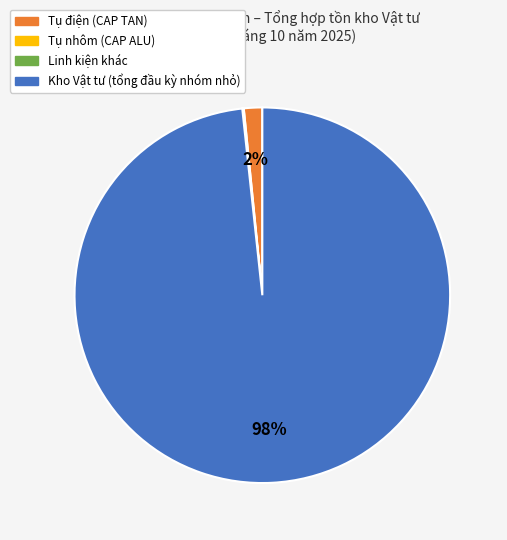

To the nearest percent, what is the average slice percentage?

25%